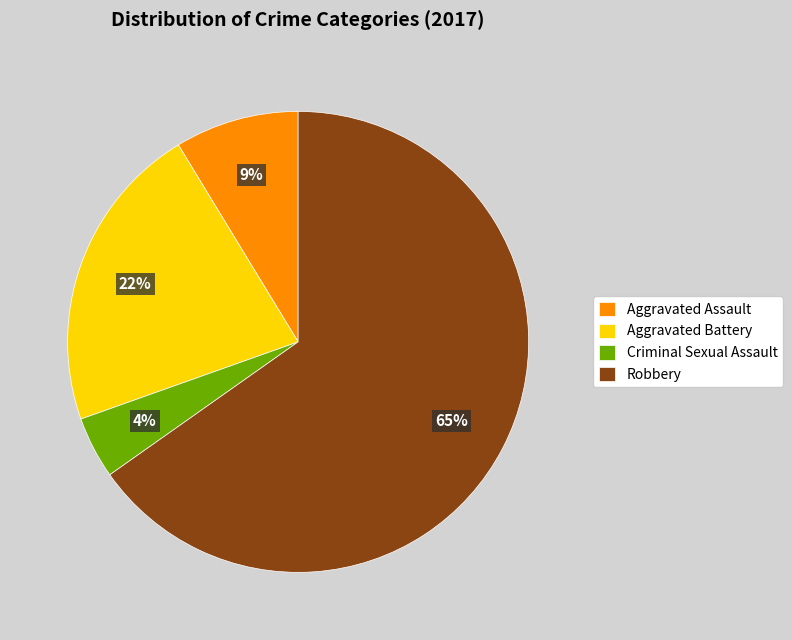

What percentage is the Robbery slice, to the nearest percent?

65%